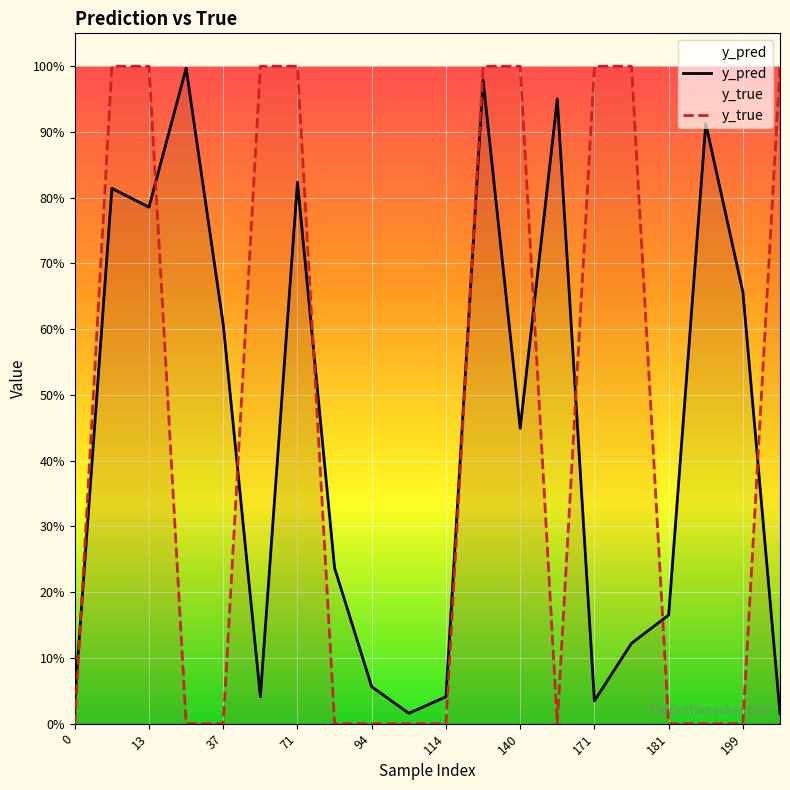

The y_pred series shows 0.0 at 0. True or false?

False